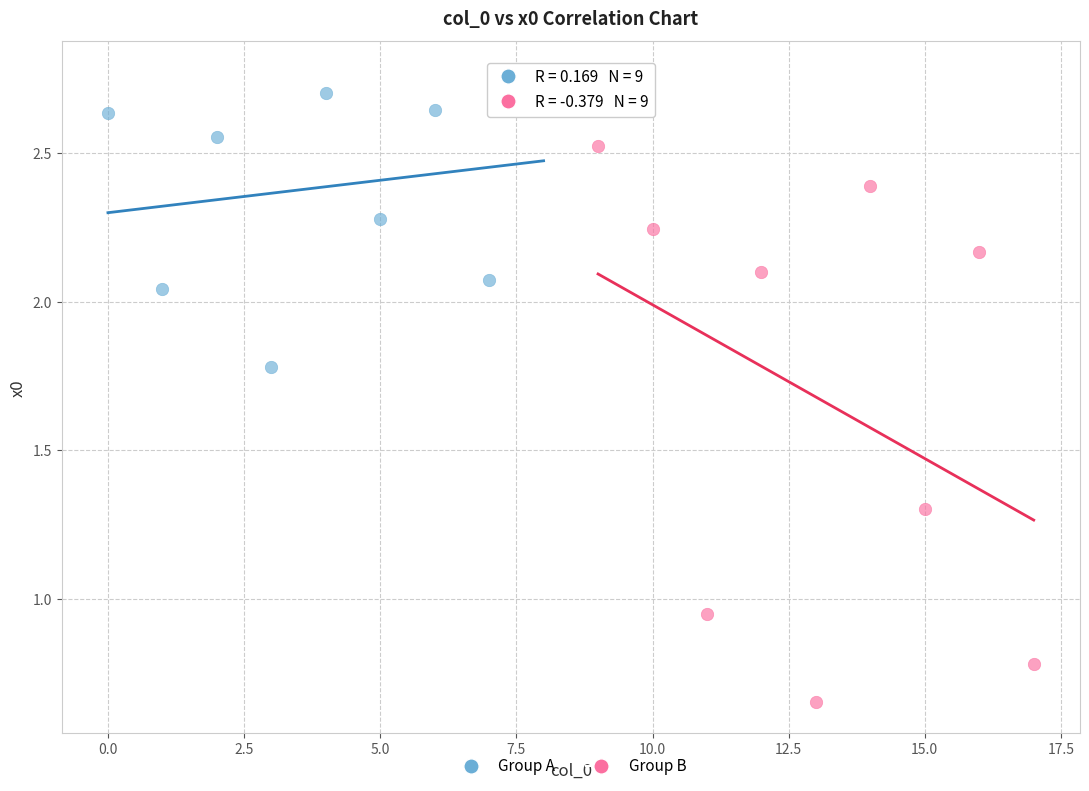

Which series has the widest spread of Y values?

Group B